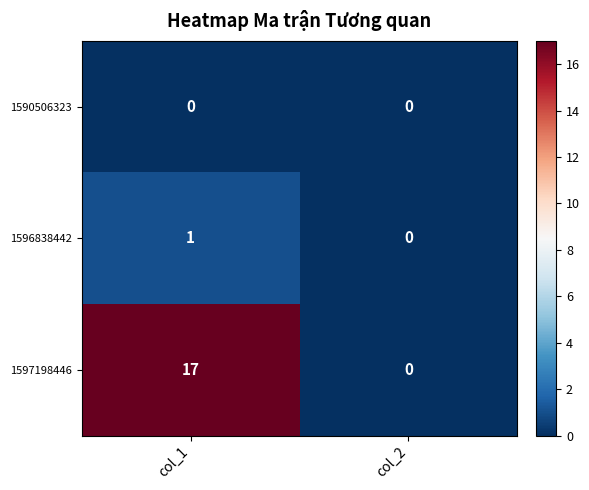

True or false: 1596838442 has a value of 0 at col_2.

True